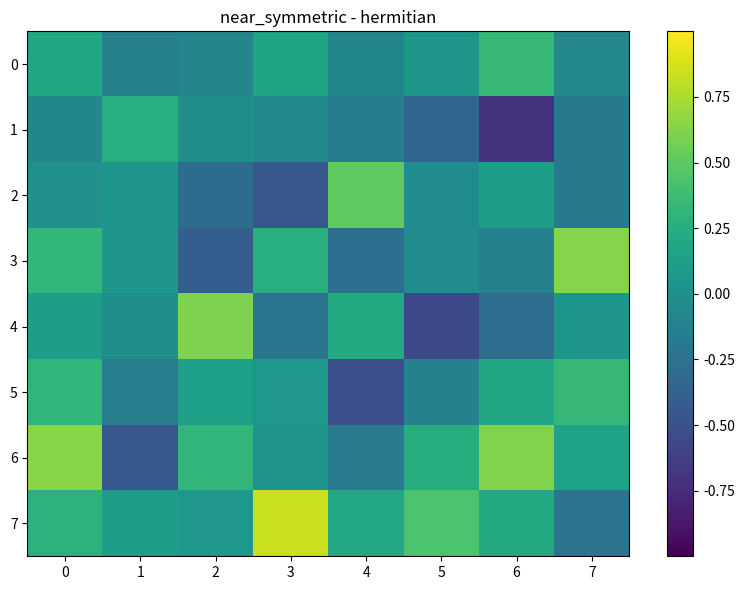

At how many categories does at least one series exceed 0?

8